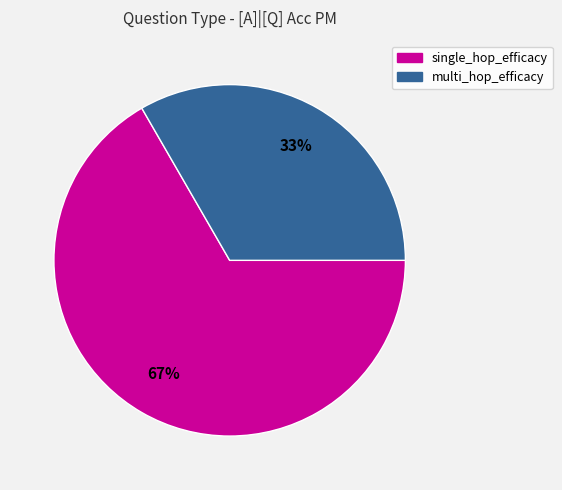

Does any single category account for the majority?

Yes